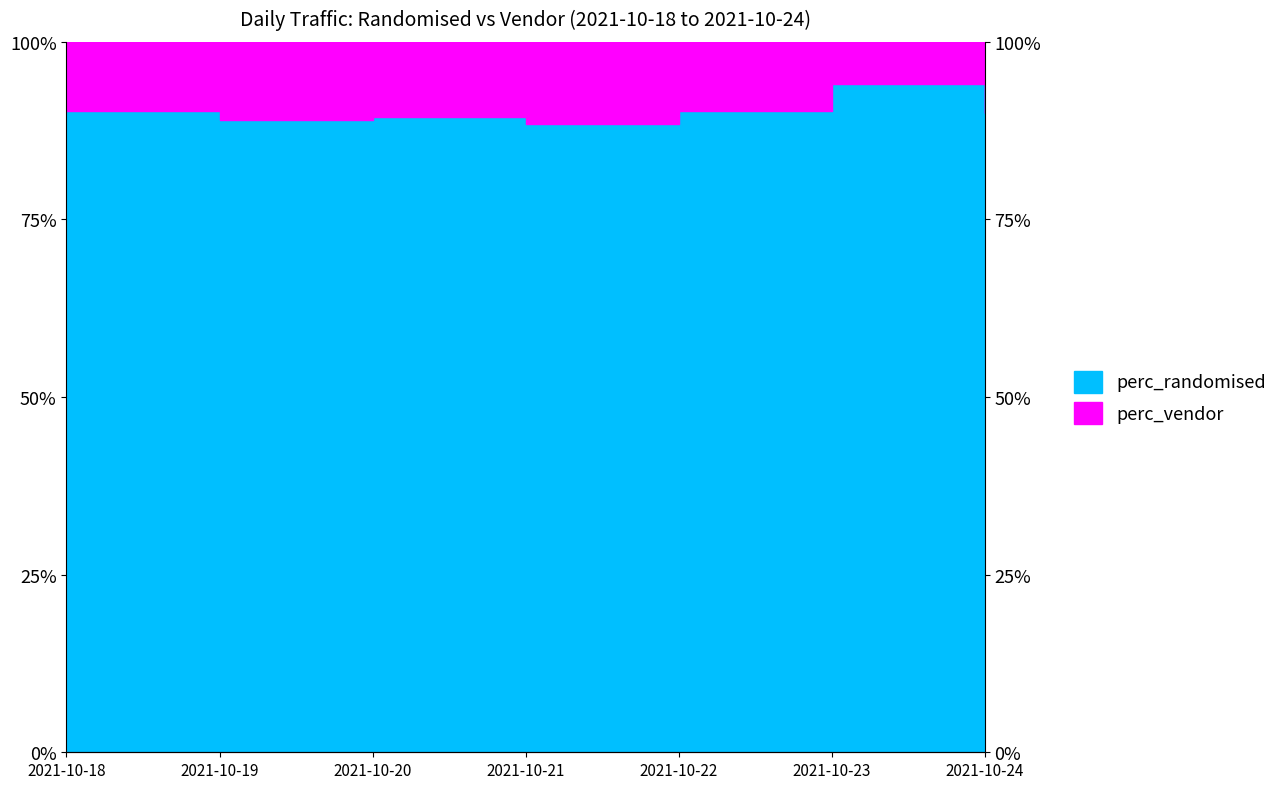

What is the difference between the maximum and minimum values?

0.1